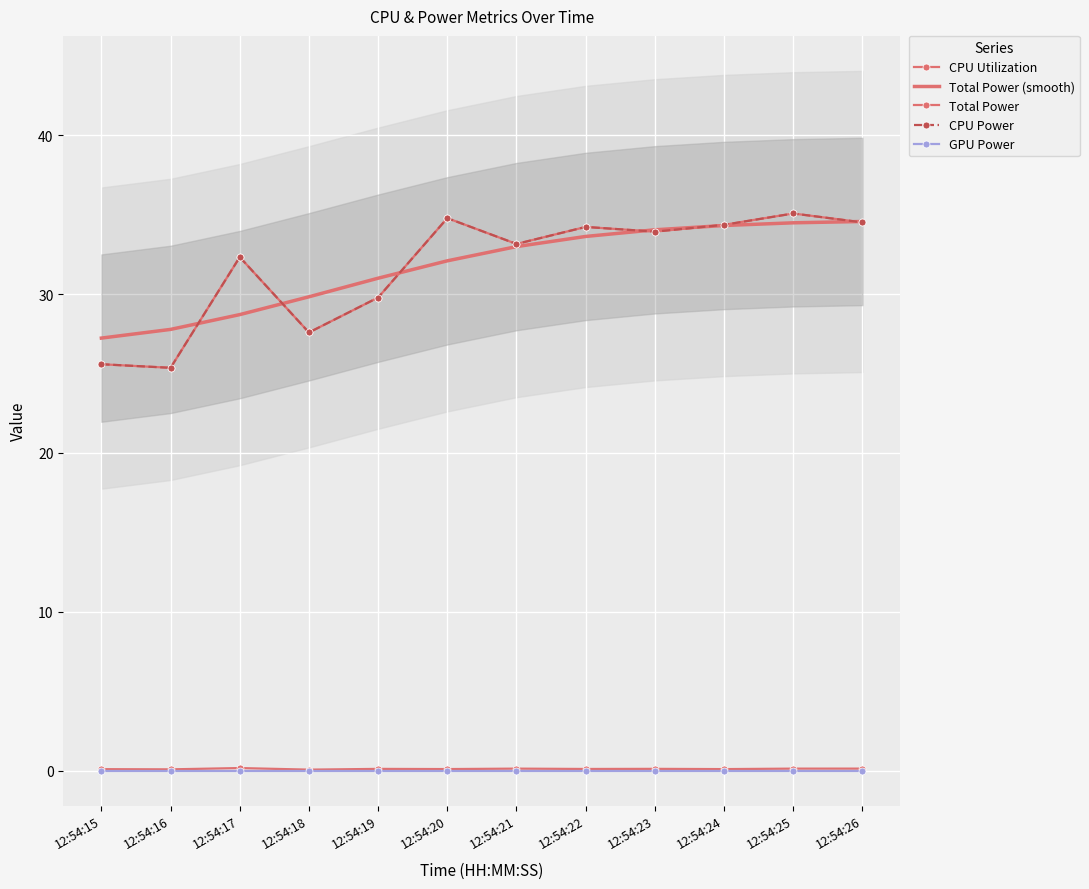

At which category does CPU Utilization reach its first local peak?

12:54:17